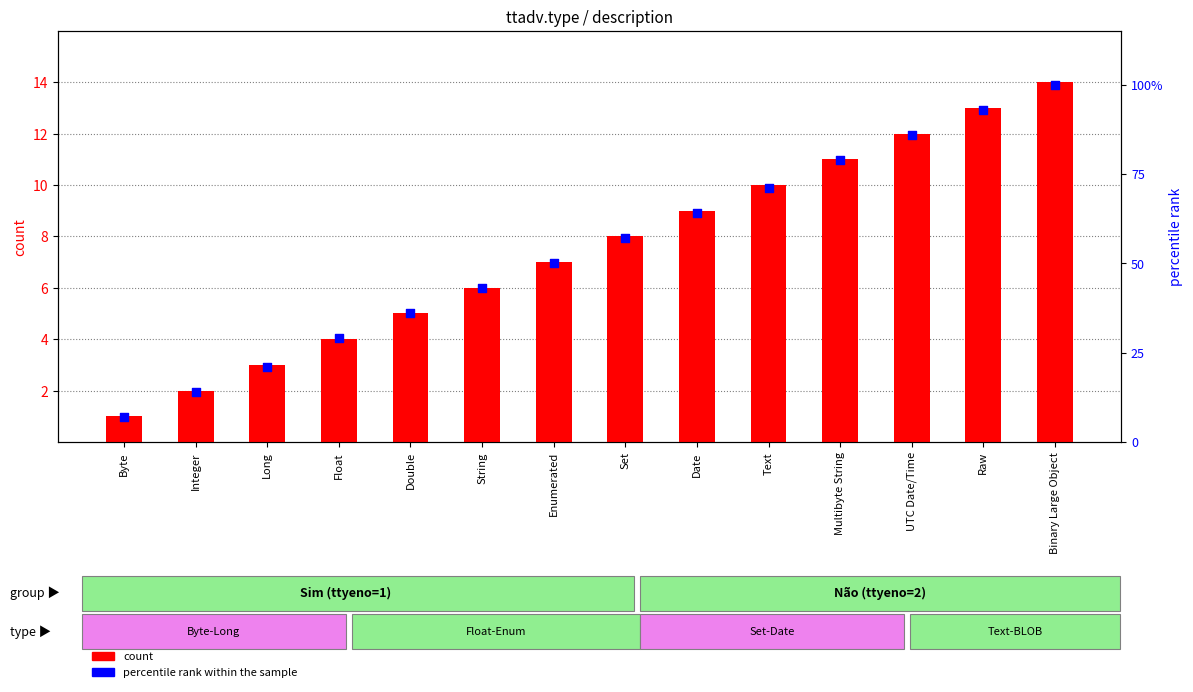

Which series contains the lowest Y value?

count